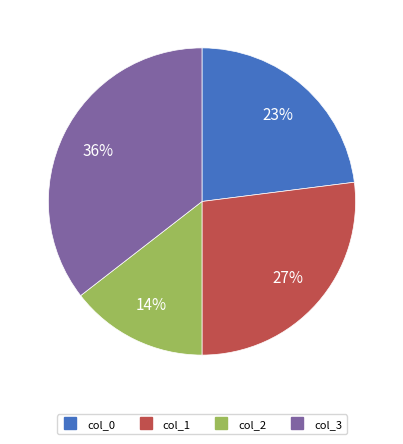

Is the sum of col_2 and col_1 greater than half?

No